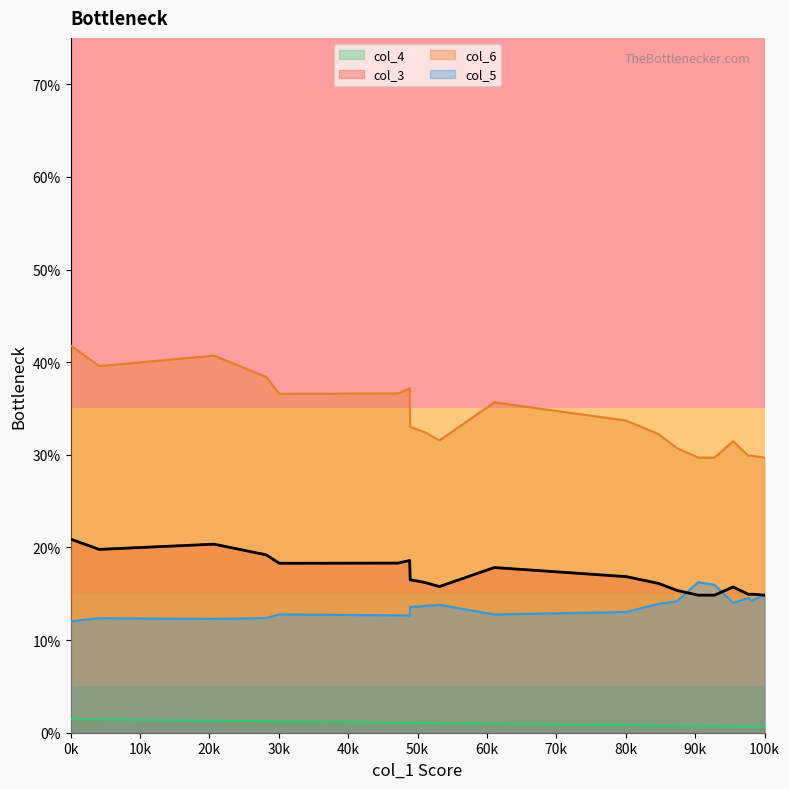

What is the sum of all col_5 values?

2.7